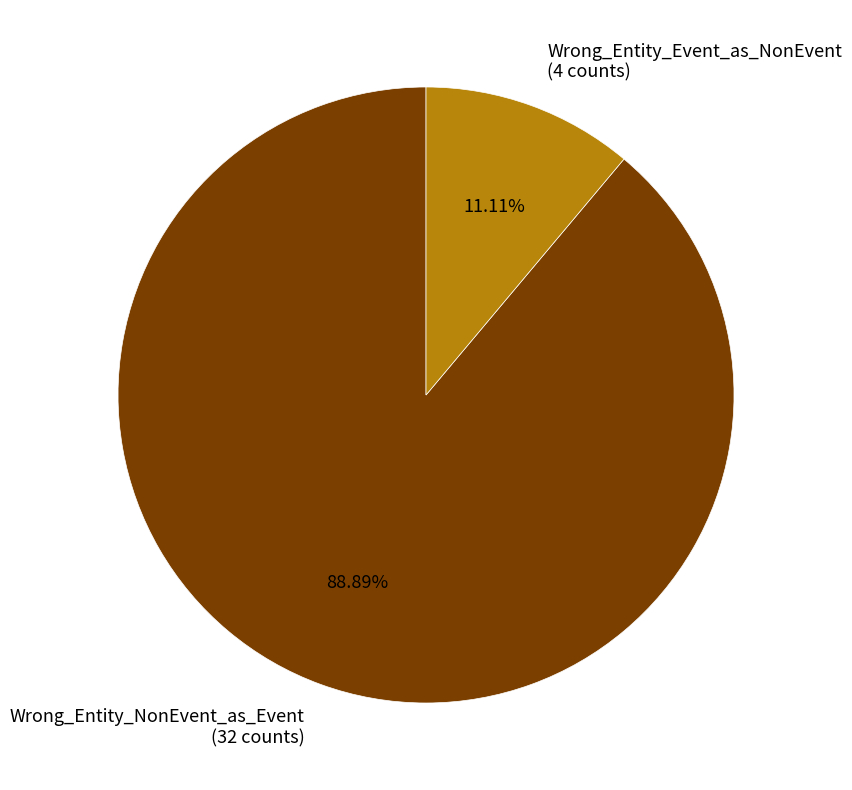

What is the smallest slice in the pie chart?

Wrong_Entity_Event_as_NonEvent